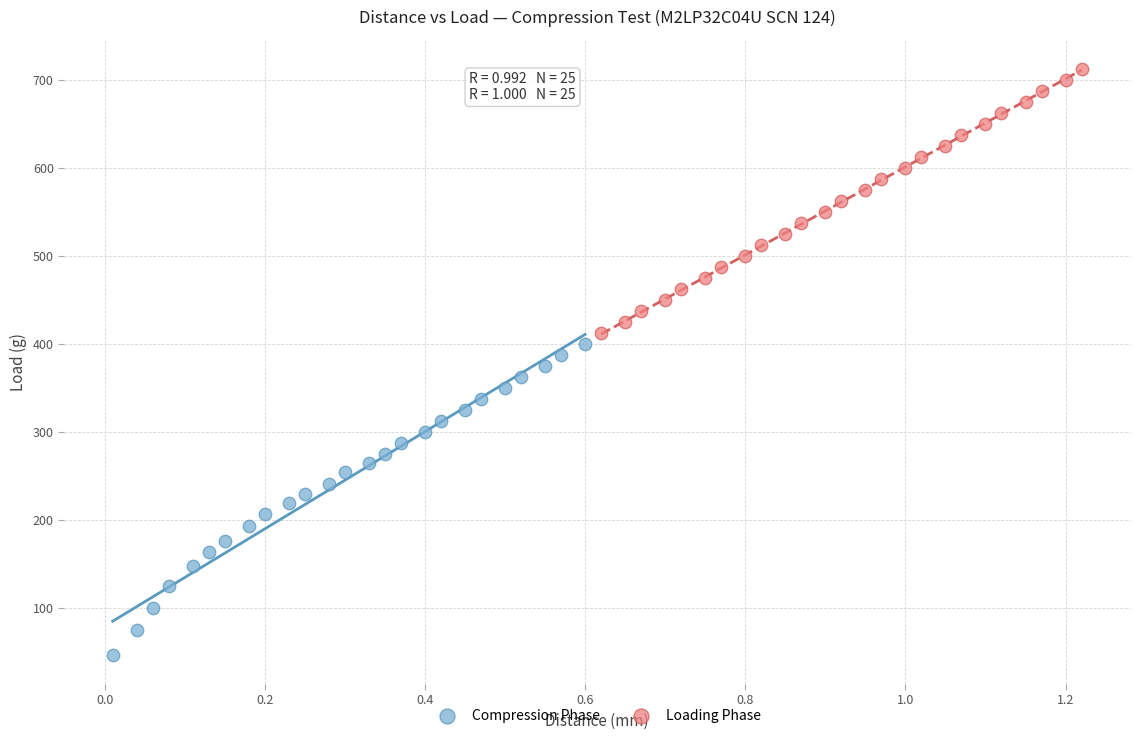

Which series contains the lowest Y value?

Compression Phase